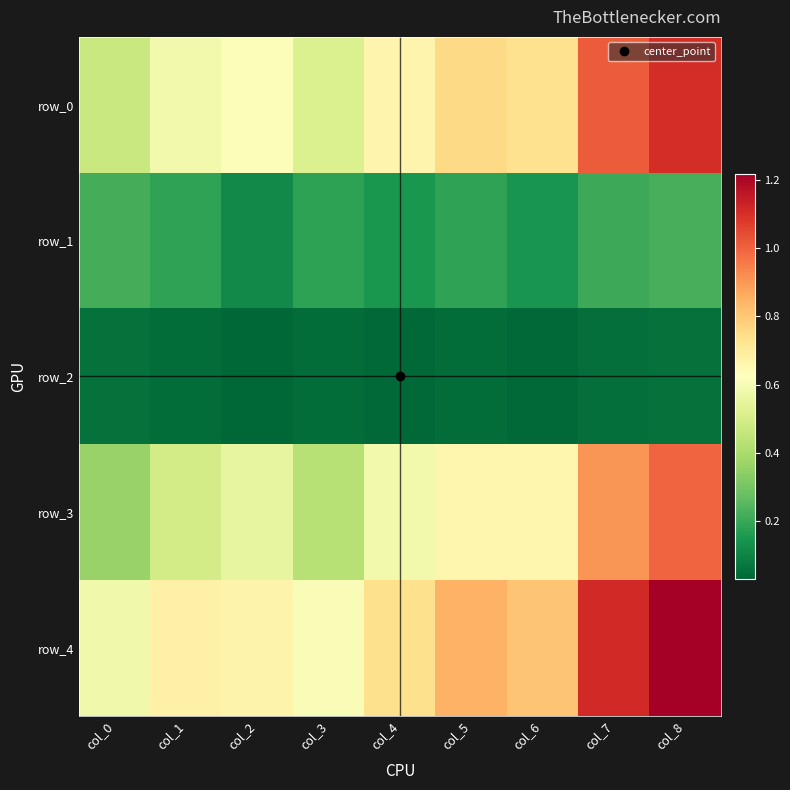

List the labels in order of row_4 value, largest first.

col_8, col_7, col_5, col_6, col_4, col_1, col_2, col_3, col_0